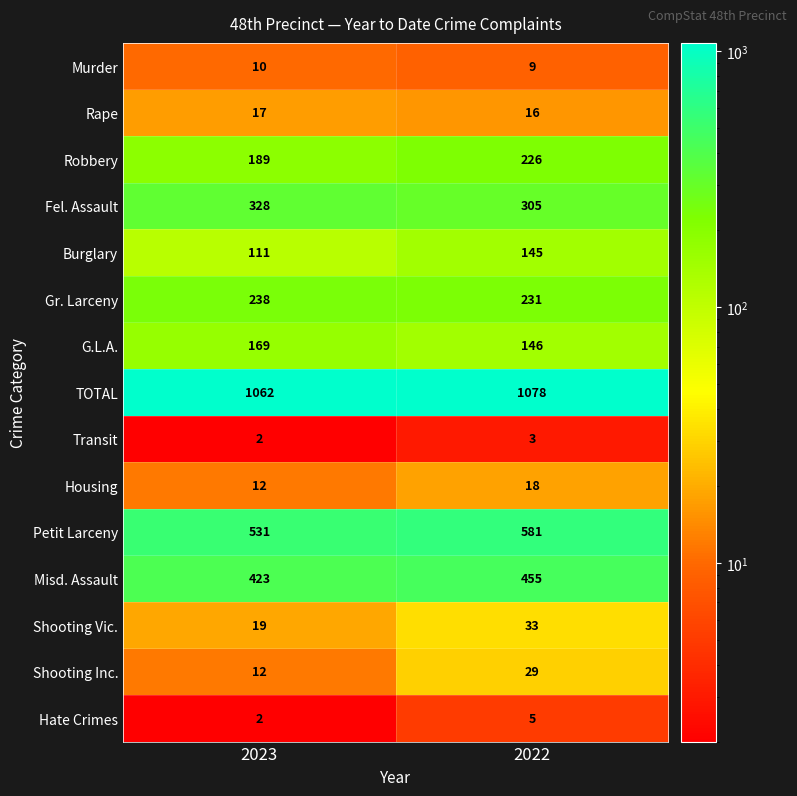

Reading left to right, transcribe all the data shown in this chart.

Murder: 10	9
Rape: 17	16
Robbery: 189	226
Fel. Assault: 328	305
Burglary: 111	145
Gr. Larceny: 238	231
G.L.A.: 169	146
TOTAL: 1062	1078
Transit: 2	3
Housing: 12	18
Petit Larceny: 531	581
Misd. Assault: 423	455
Shooting Vic.: 19	33
Shooting Inc.: 12	29
Hate Crimes: 2	5